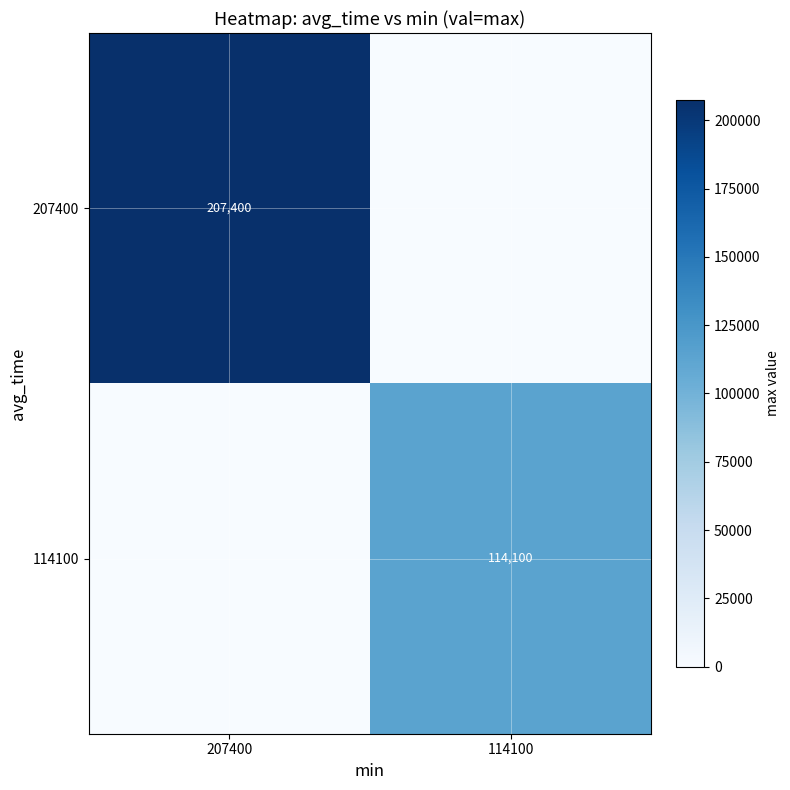

The value of 207400 at 207400 is 137501. True or false?

False